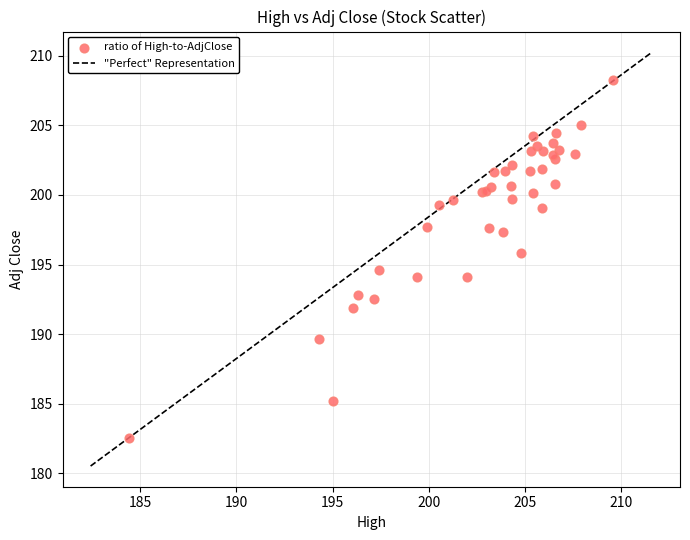

What Y value in the scatter plot is closest to 195?

194.6